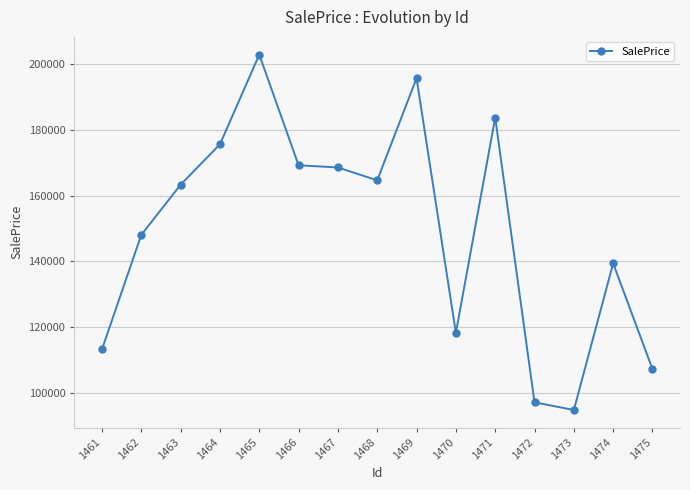

Reading left to right, transcribe all the data shown in this chart.

1461=113151.2	1462=148059.7	1463=163340.0	1464=175658.8	1465=202982.8	1466=169266.8	1467=168593.0	1468=164676.7	1469=195809.9	1470=118180.1	1471=183782.8	1472=97006.8	1473=94672.7	1474=139365.1	1475=107134.4